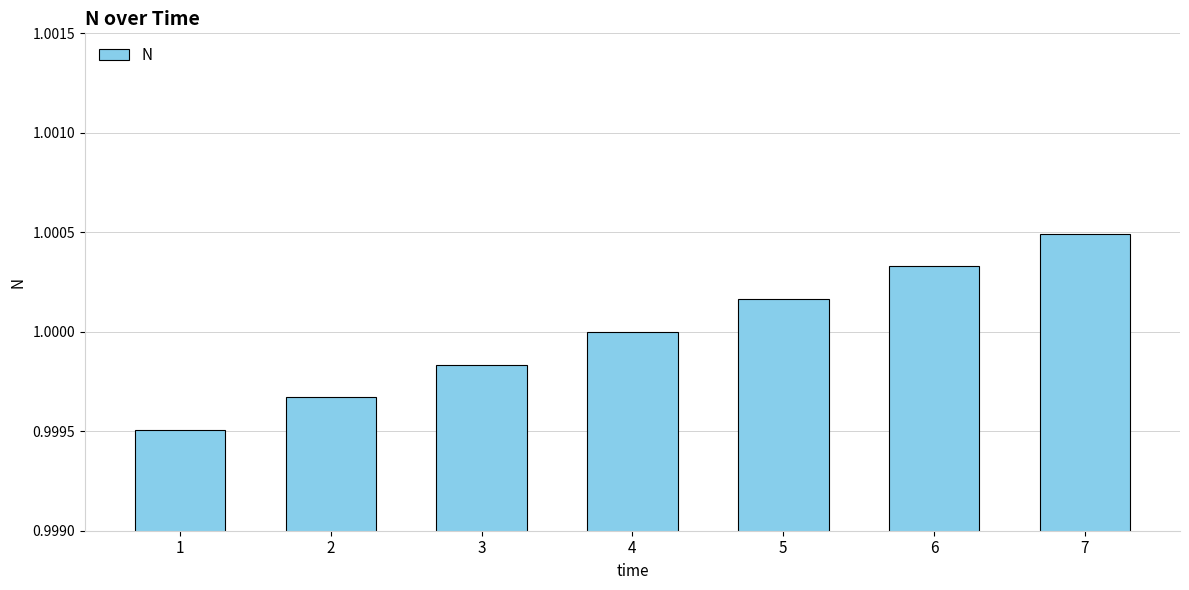

At which category does the chart reach its minimum across all series?

1